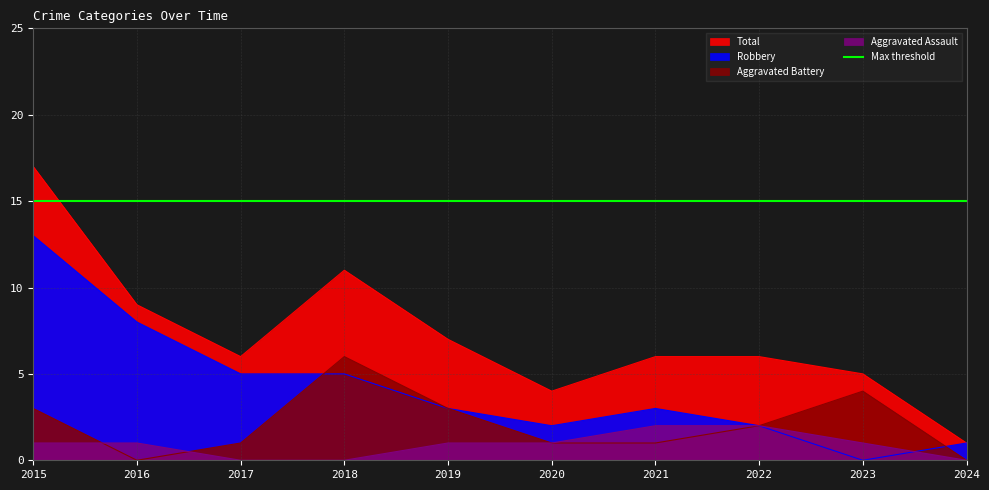

Which series has the largest range (max minus min)?

Total